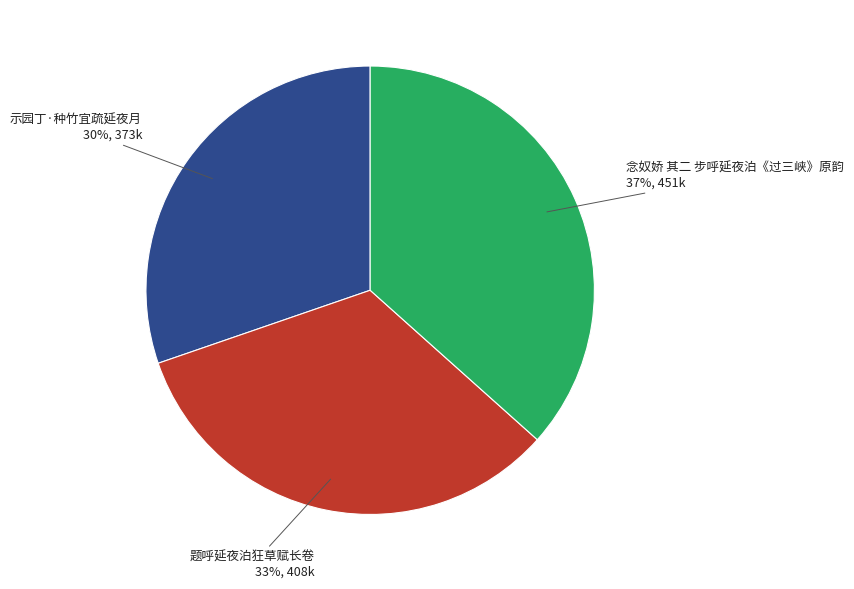

Does any single category account for the majority?

No